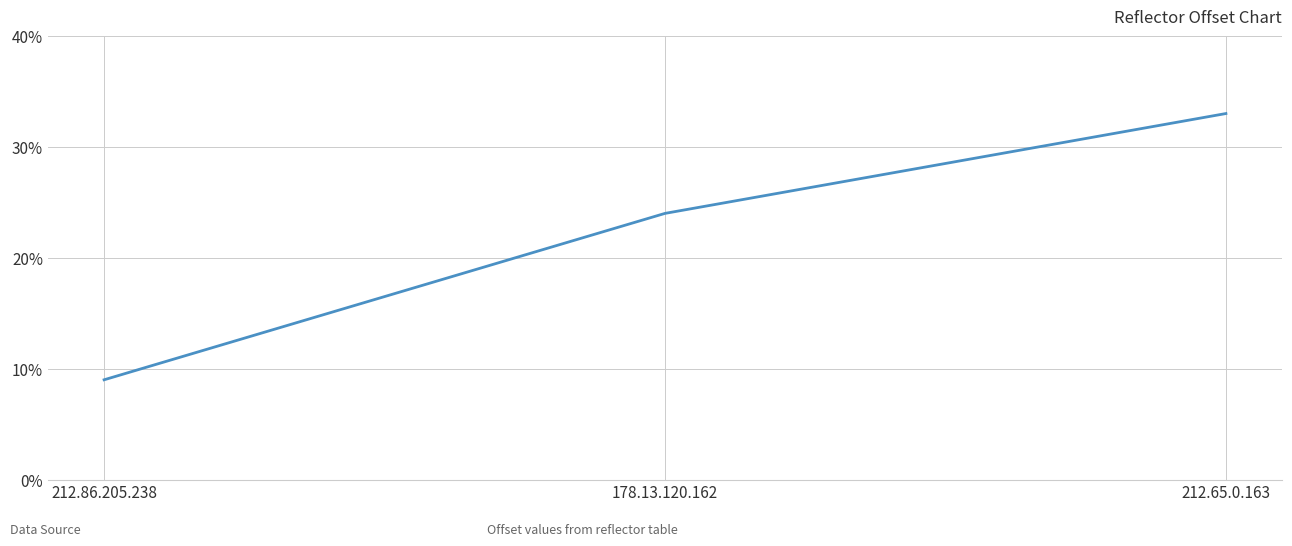

What is the ratio of the value at 178.13.120.162 to the value at 212.65.0.163?

0.7